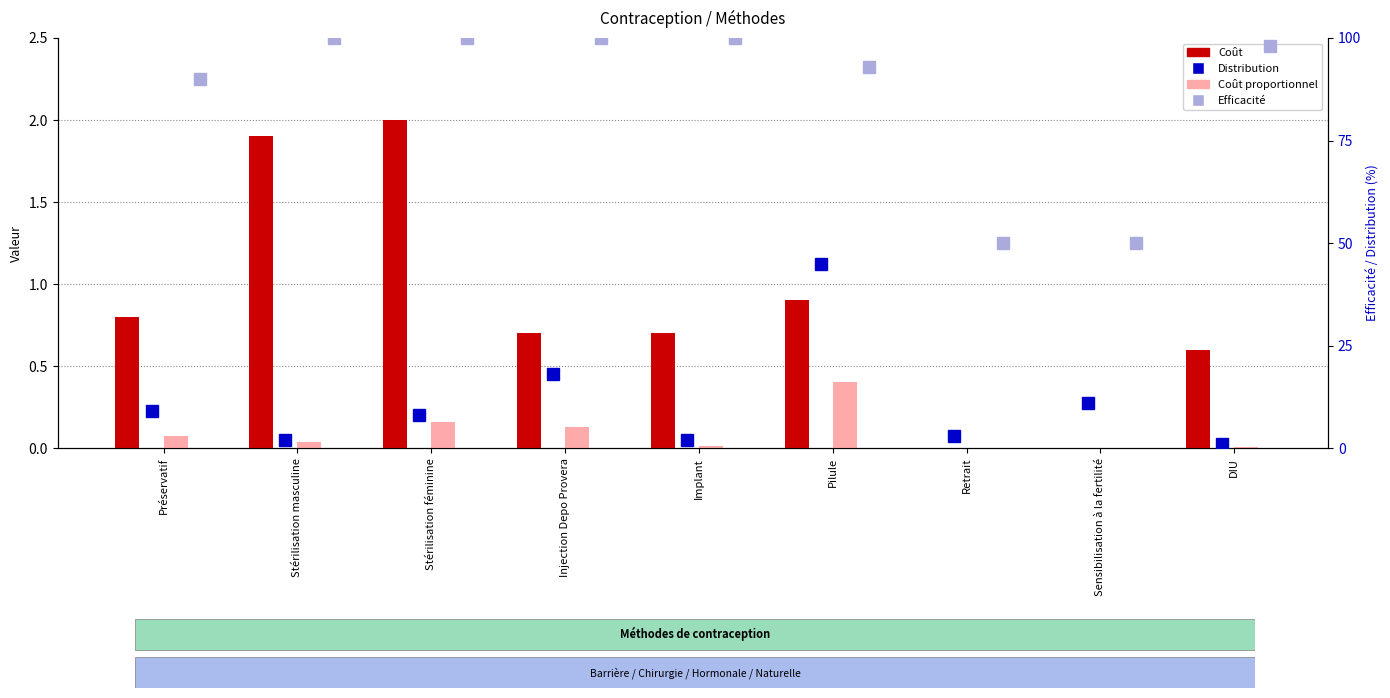

Which category has the highest value across all series?

Stérilisation masculine